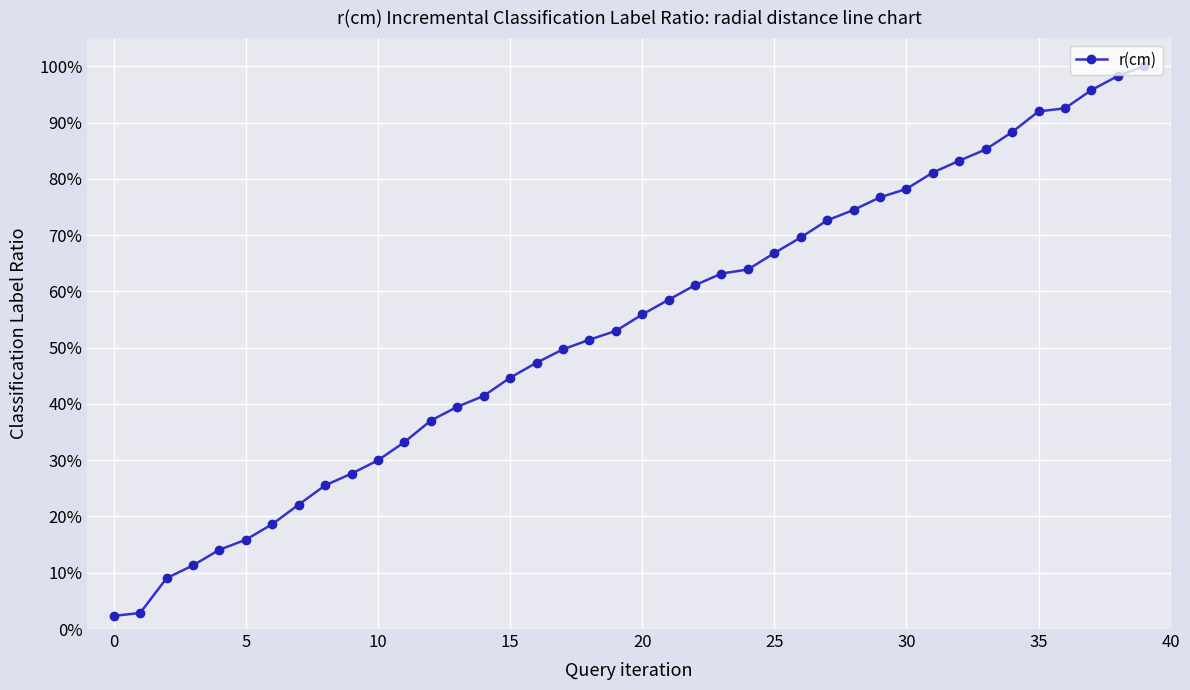

True or false: there are more than 0 points higher than both neighbors.

False